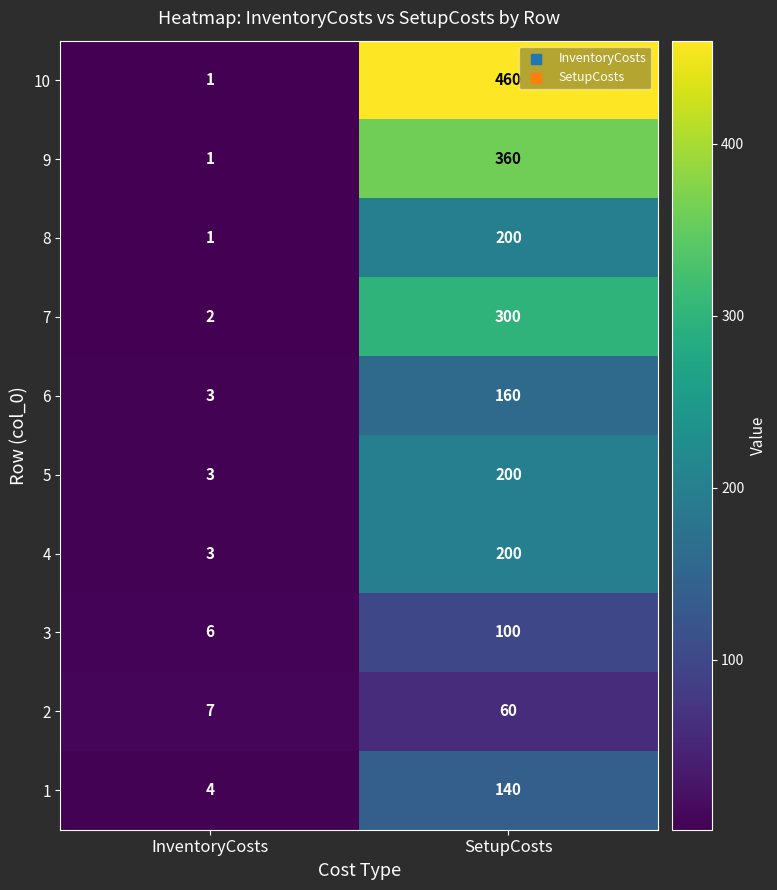

Which series has the widest spread of values?

10